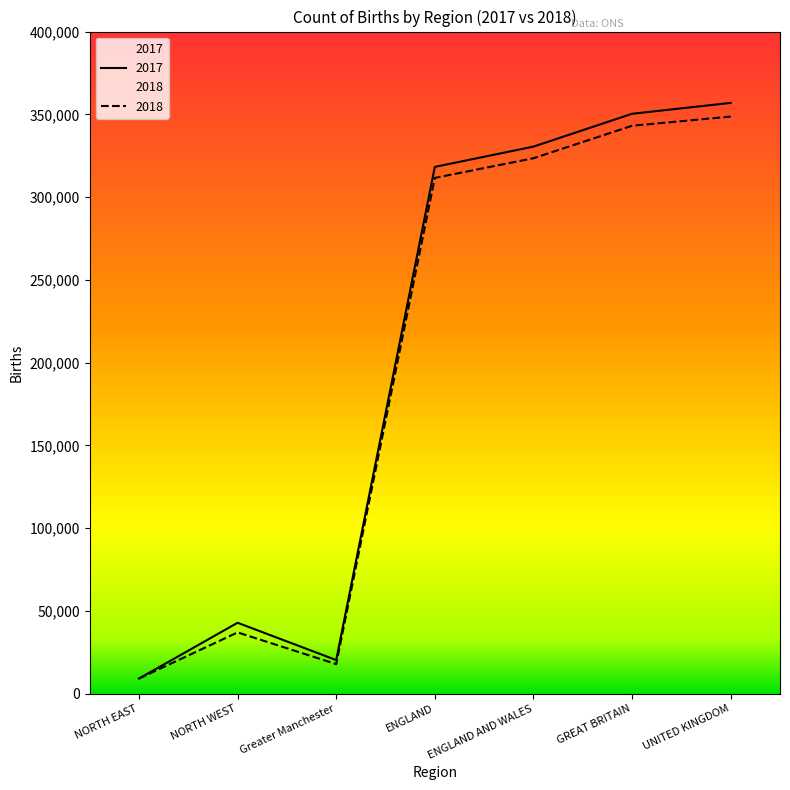

In 2017, how many points are lower than both neighbors (excluding endpoints)?

1